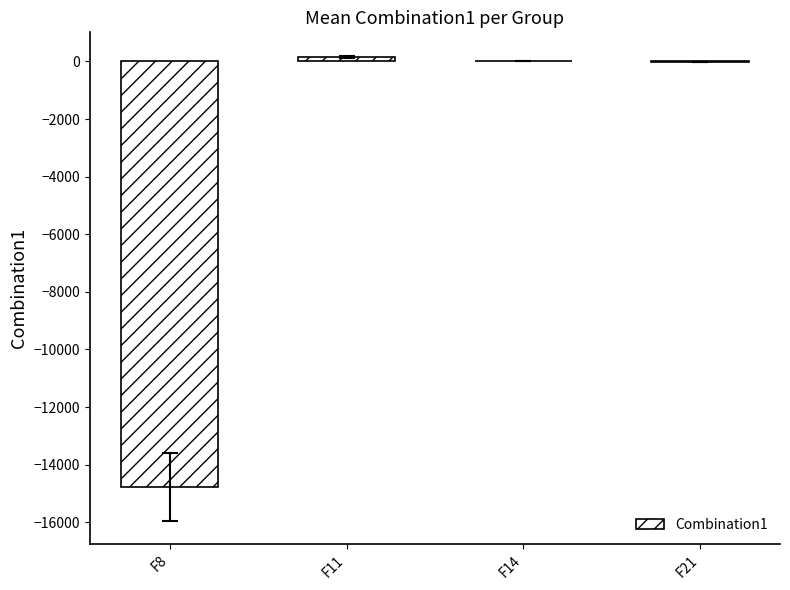

Count the number of categories in the chart.

4